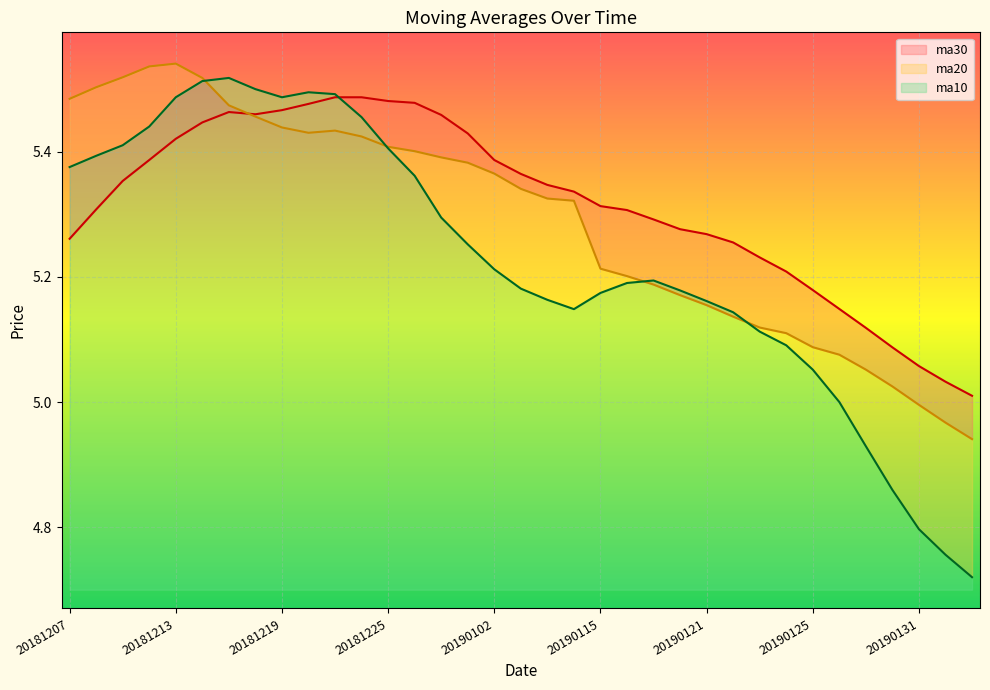

How many values in the ma20 series are below 5?

3